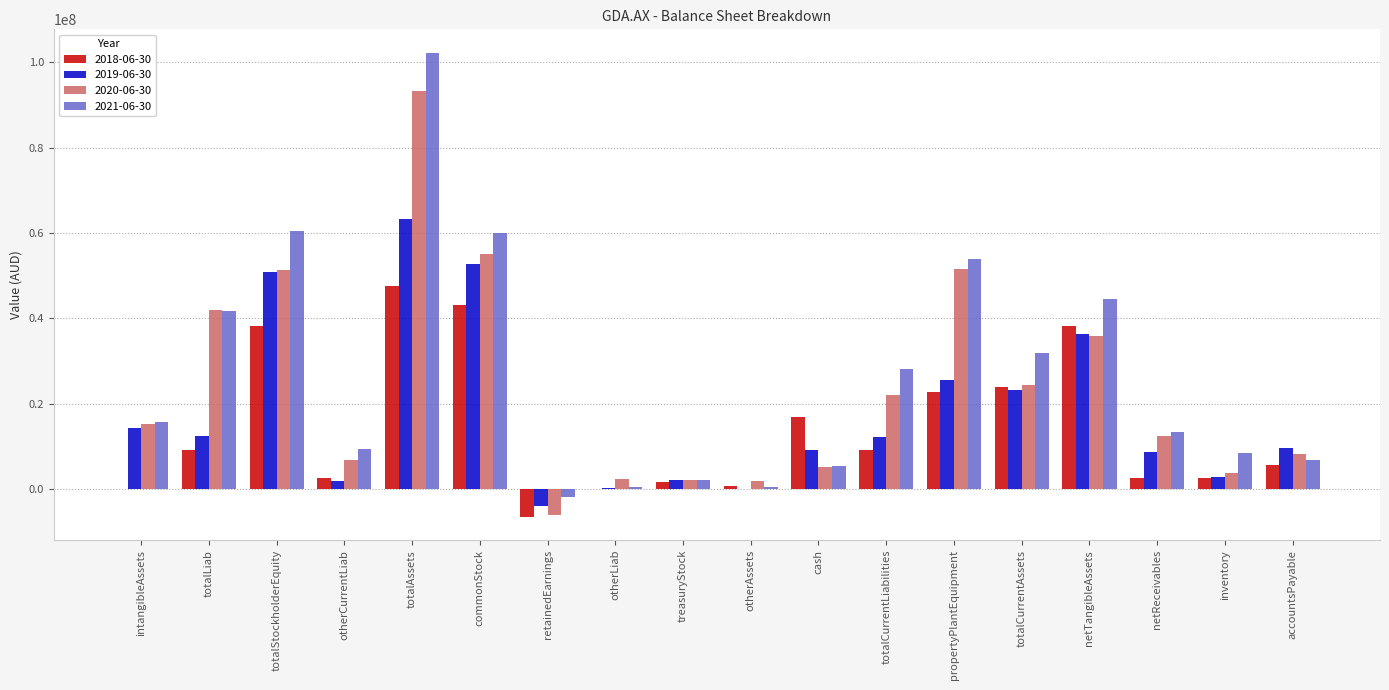

At which category is the sum across all series the highest?

totalAssets